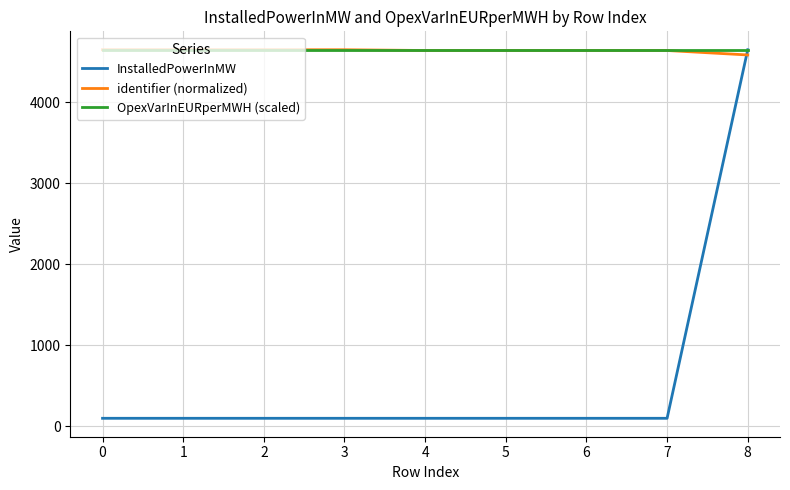

How many times do identifier (normalized) and InstalledPowerInMW cross each other?

1